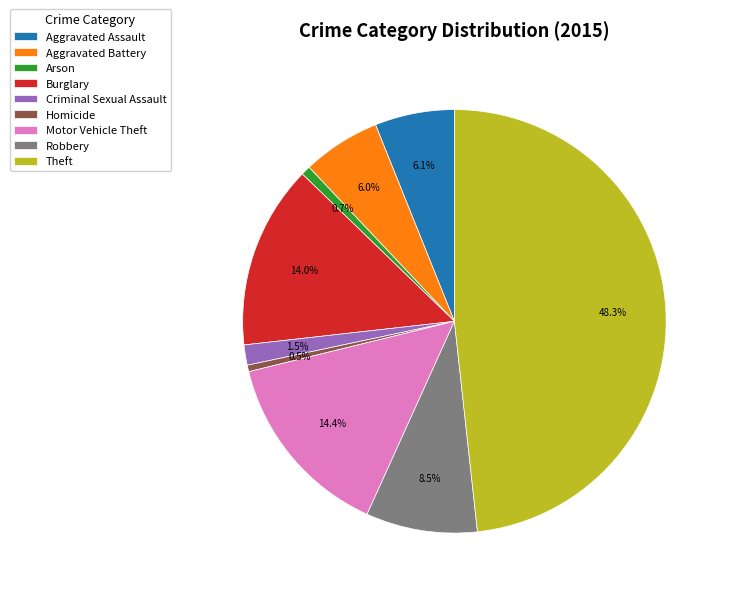

True or false: Theft accounts for 61% of the total.

False